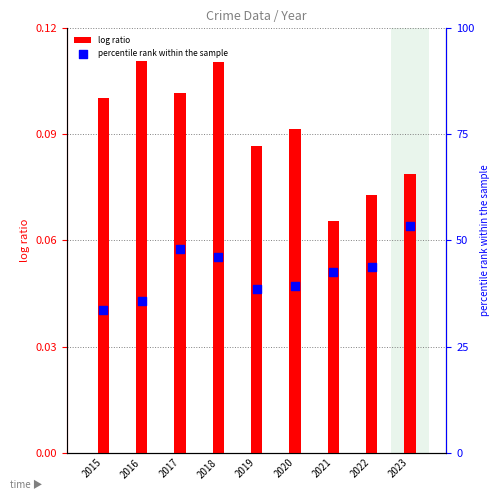

Which series contains the lowest Y value?

log ratio